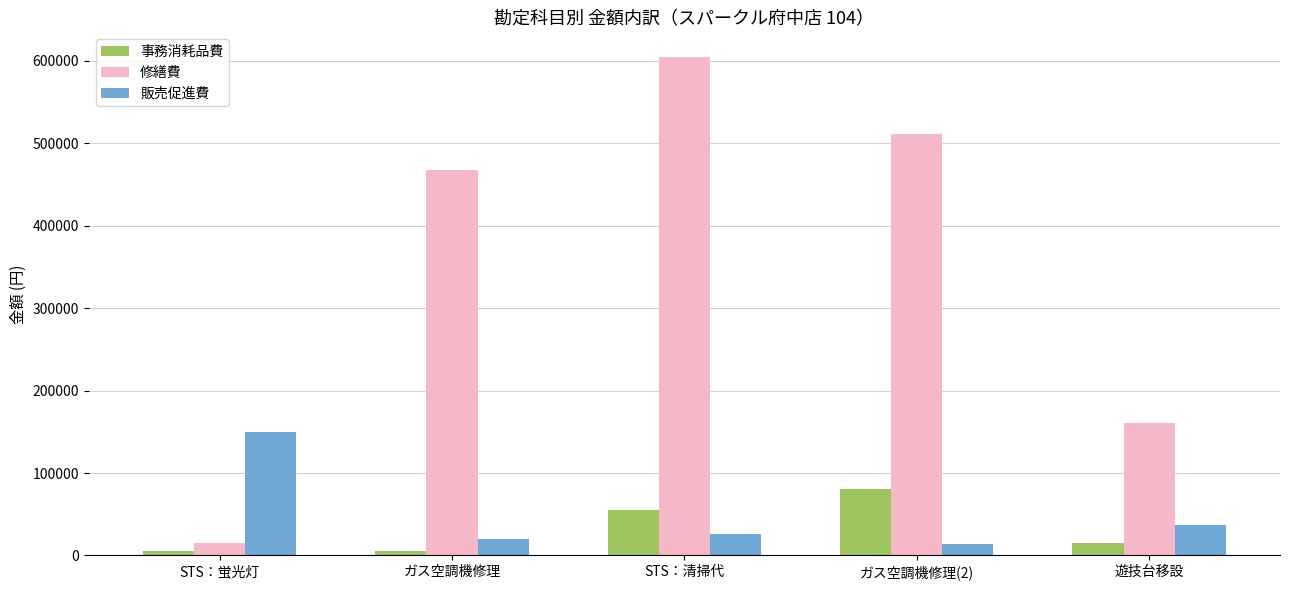

How many data points in 事務消耗品費 are less than 14900?

2